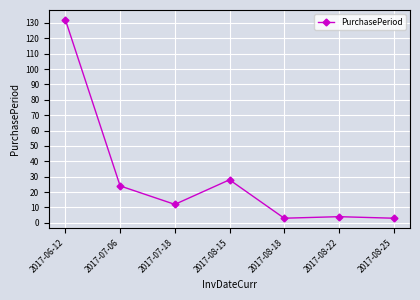

Is it true that the value at 2017-07-06 is 40?

False